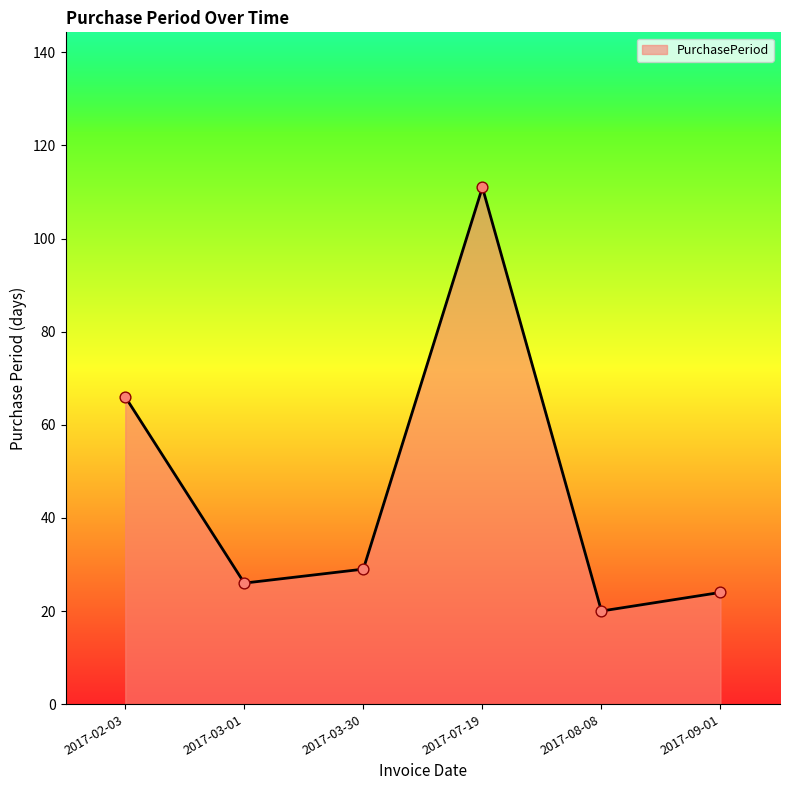

What is the change in value from 2017-02-03 to 2017-08-08?

-46